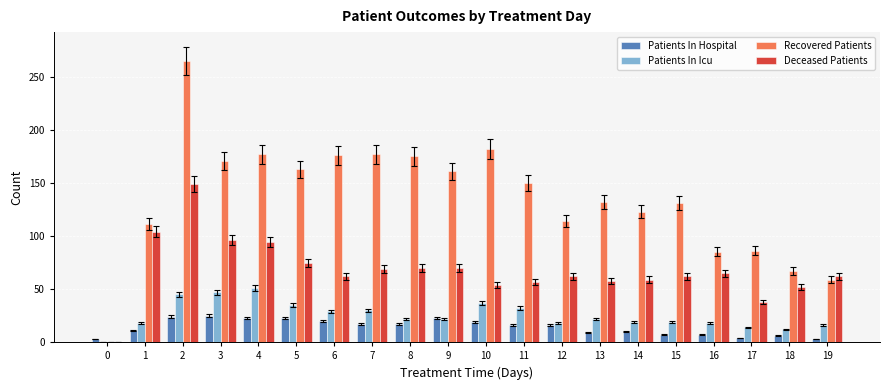

What is the total value across all series at 15?

219